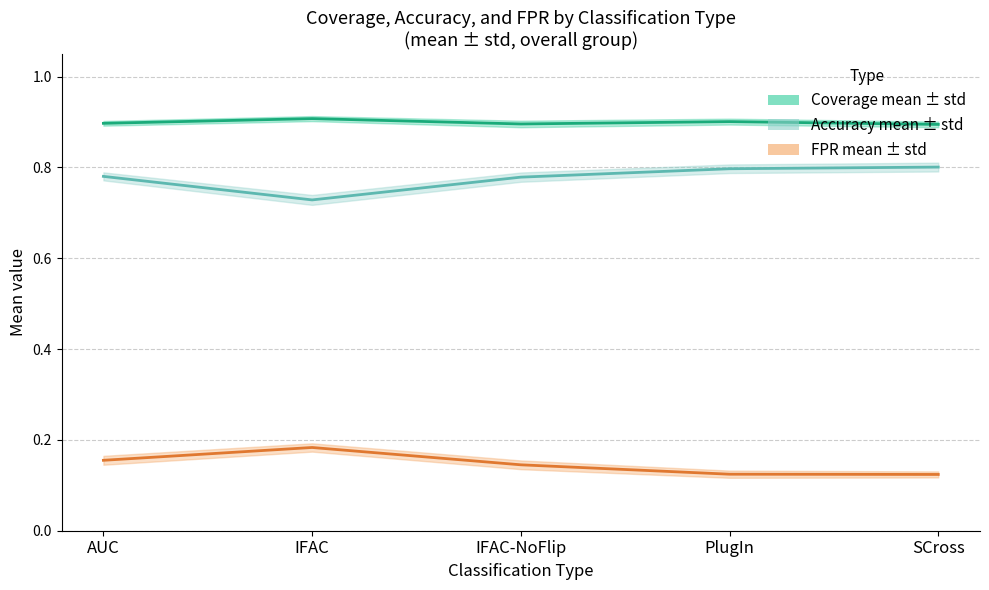

What is the difference between the maximum and minimum values in the Accuracy mean series?

0.1